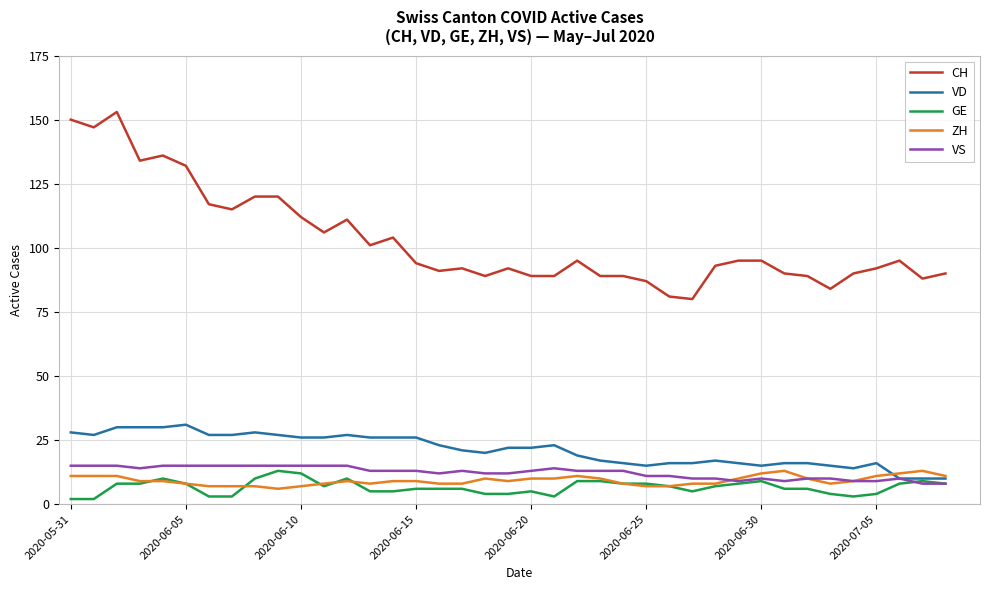

Reading right to left, extract all data points from this chart.

CH: 90	88	95	92	90	84	89	90	95	95	93	80	81	87	89	89	95	89	89	92	89	92	91	94	104	101	111	106	112	120	120	115	117	132	136	134	153	147	150
VD: 10	10	10	16	14	15	16	16	15	16	17	16	16	15	16	17	19	23	22	22	20	21	23	26	26	26	27	26	26	27	28	27	27	31	30	30	30	27	28
GE: 8	9	8	4	3	4	6	6	9	8	7	5	7	8	8	9	9	3	5	4	4	6	6	6	5	5	10	7	12	13	10	3	3	8	10	8	8	2	2
ZH: 11	13	12	11	9	8	10	13	12	10	8	8	7	7	8	10	11	10	10	9	10	8	8	9	9	8	9	8	7	6	7	7	7	8	9	9	11	11	11
VS: 8	8	10	9	9	10	10	9	10	9	10	10	11	11	13	13	13	14	13	12	12	13	12	13	13	13	15	15	15	15	15	15	15	15	15	14	15	15	15